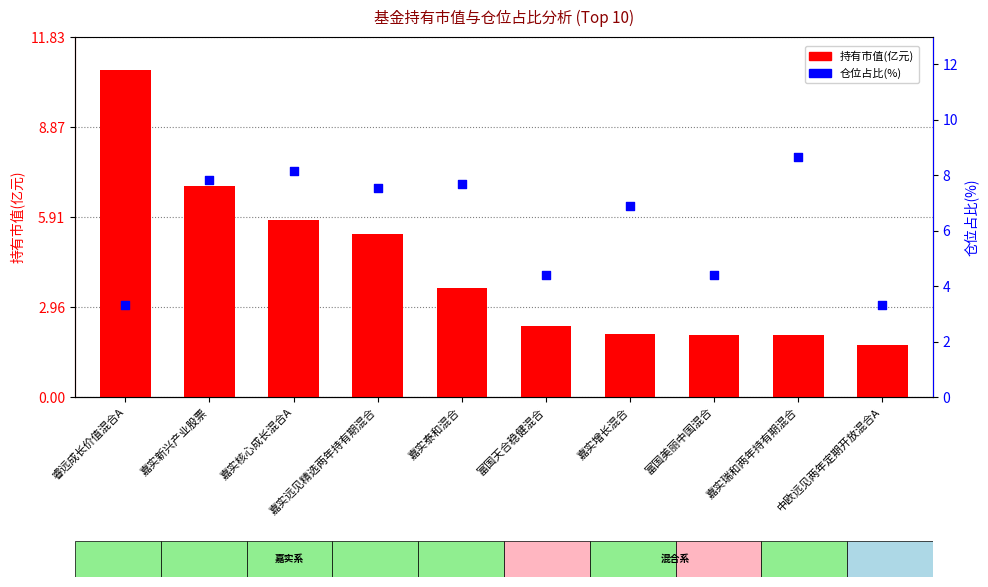

What is the total value across all series at 富国天合稳健混合?

6.7